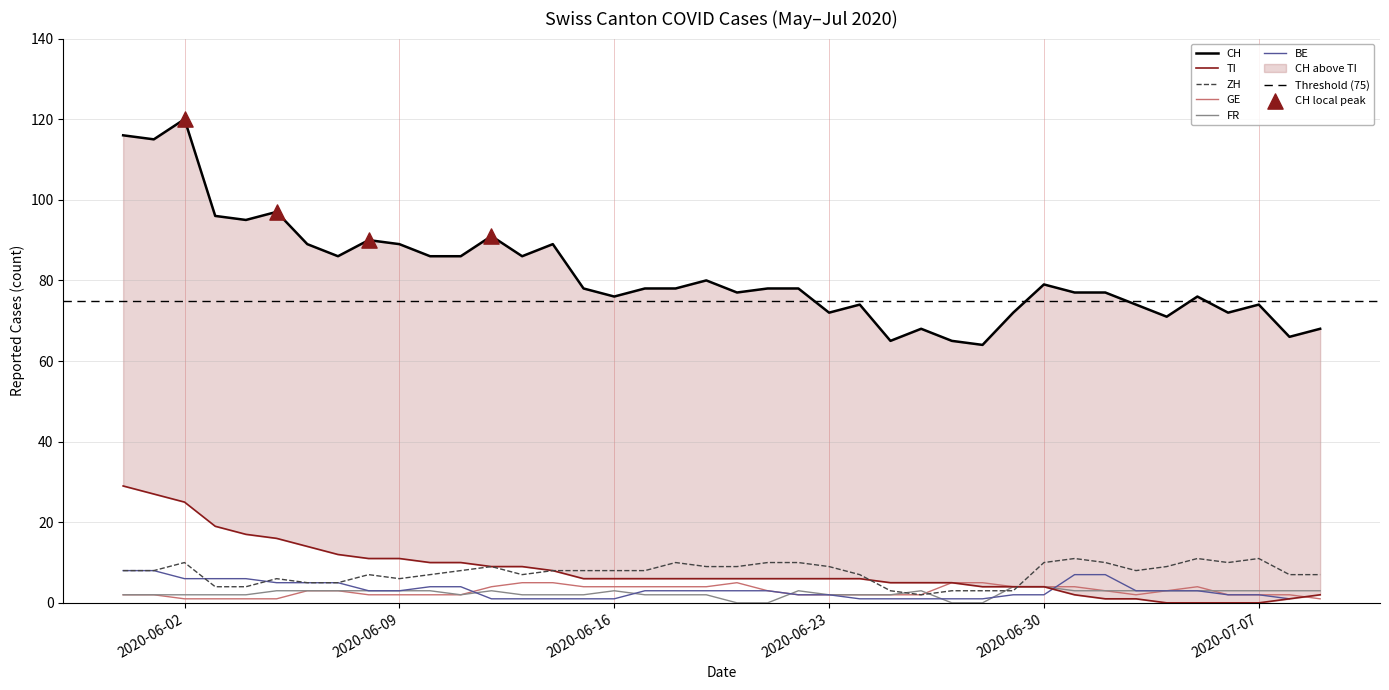

Which series has the largest total across all categories?

CH